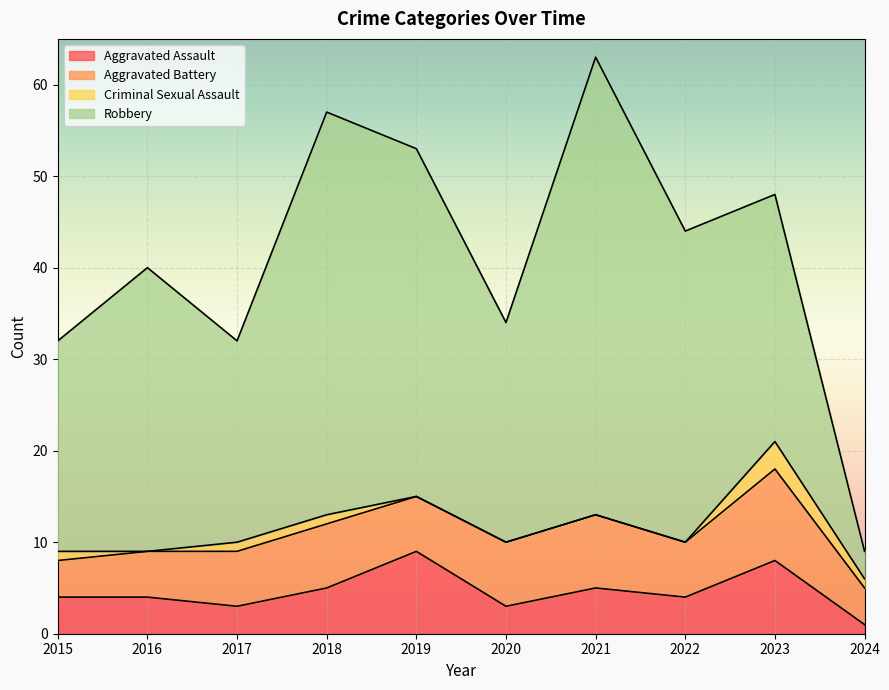

How many lines are shown in the chart?

4